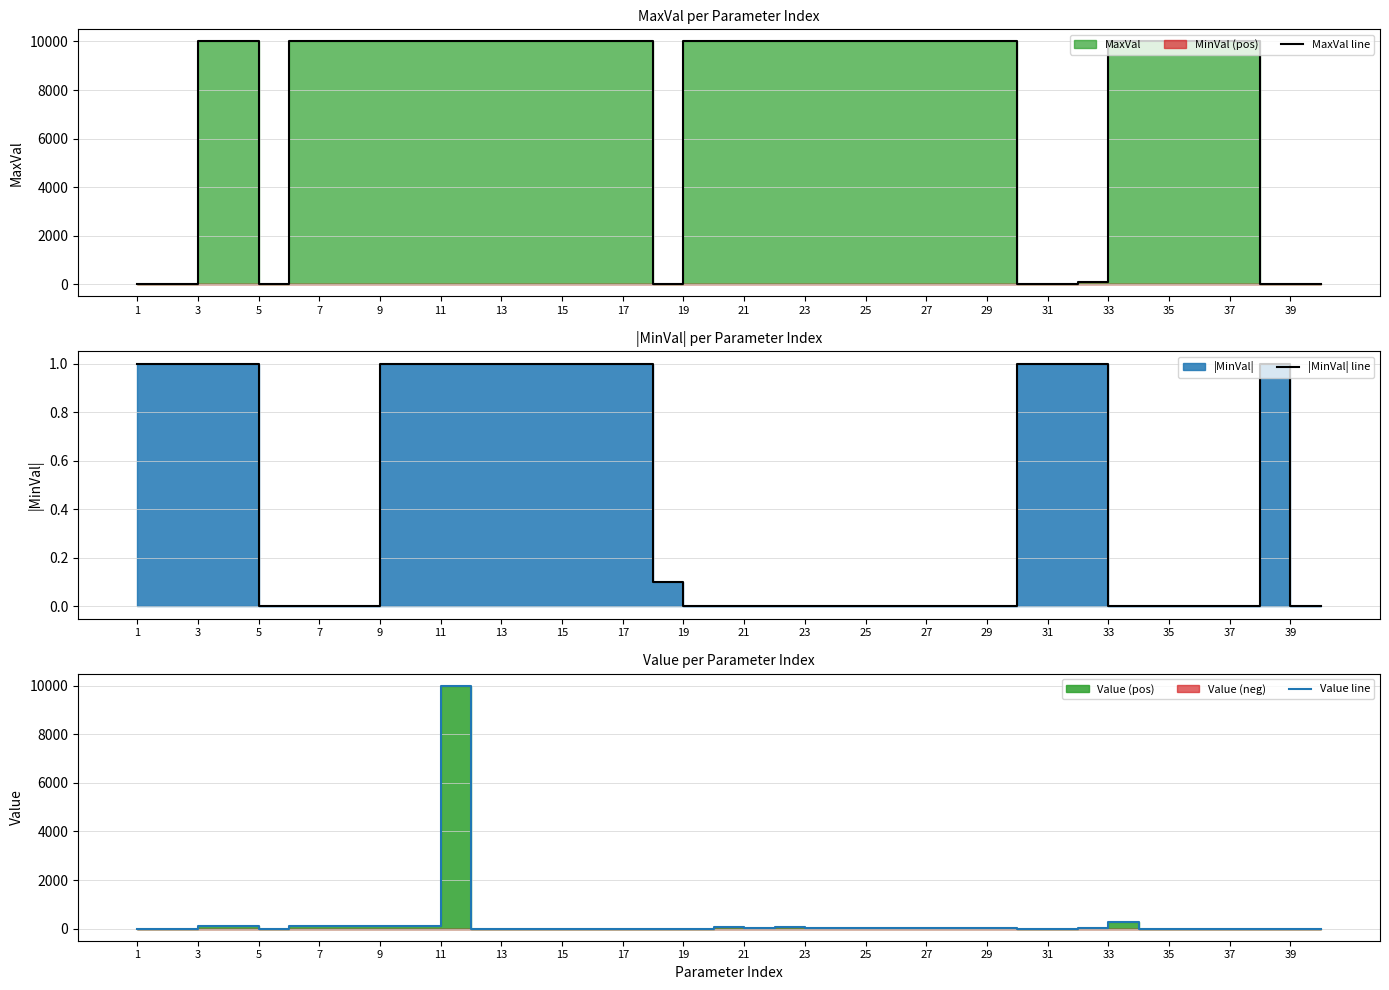

What is the difference between the second highest and minimum values in the MaxVal line series?

9999.0